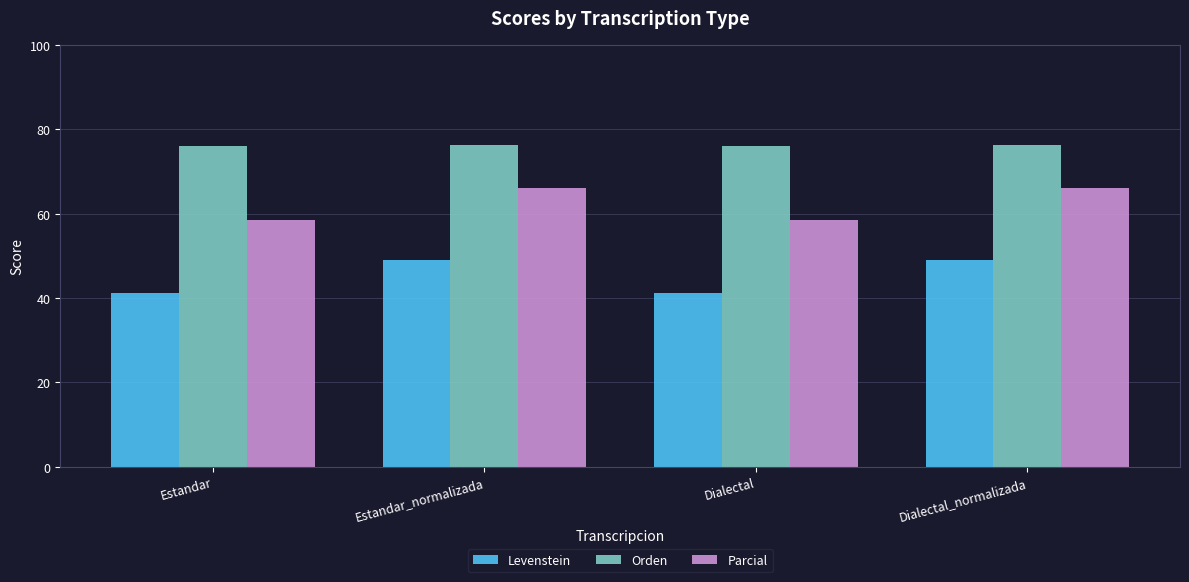

What is the difference between the Orden values at Estandar and Dialectal_normalizada?

0.3